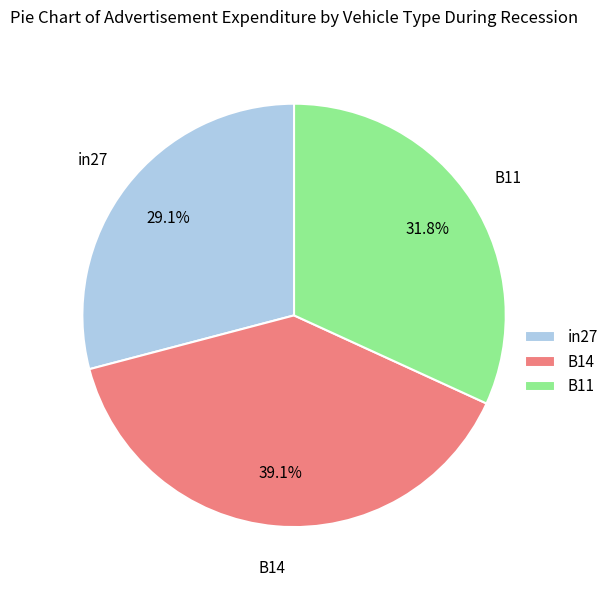

What is the smallest slice in the pie chart?

in27